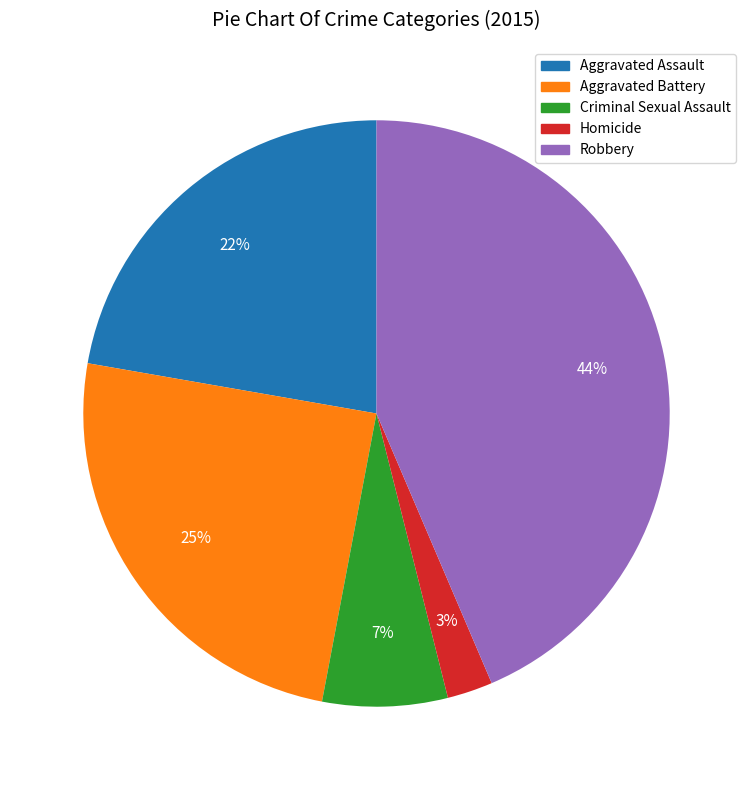

Which has a higher value, Robbery or Aggravated Battery?

Robbery